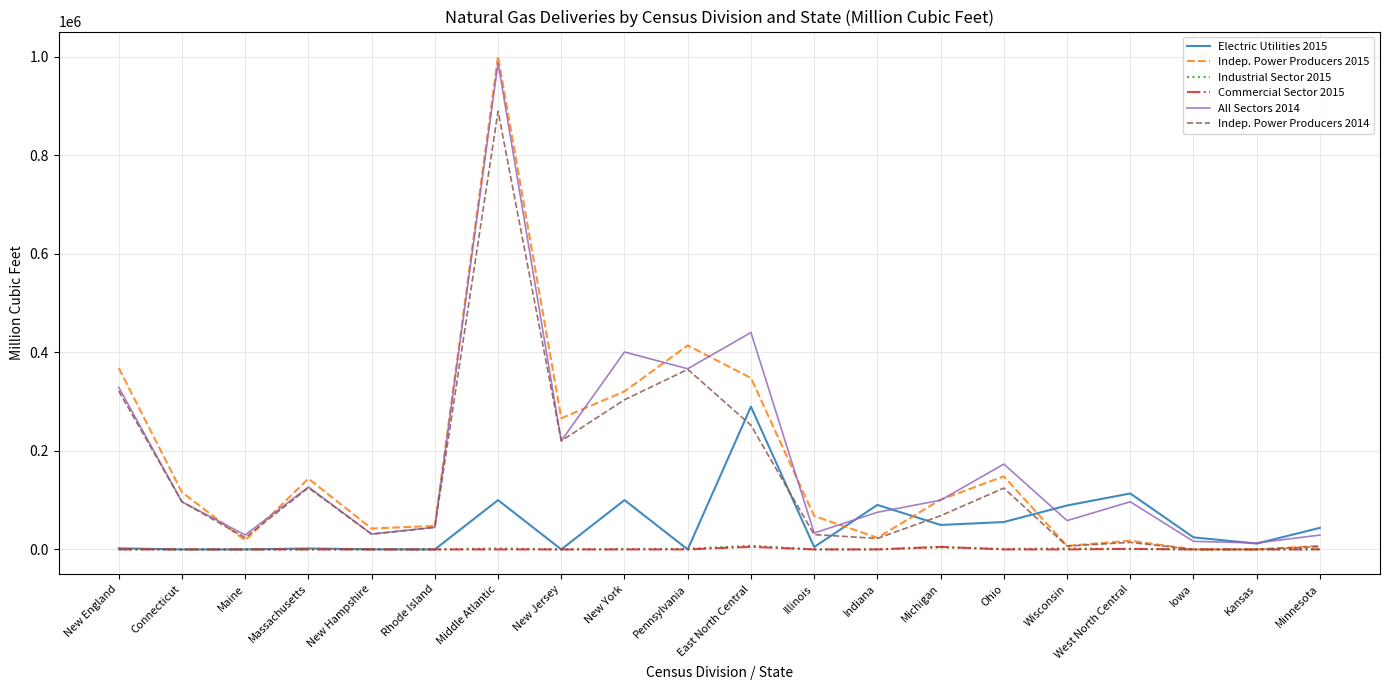

After their last crossing, which series has the higher values: Electric Utilities 2015 or Indep. Power Producers 2015?

Electric Utilities 2015